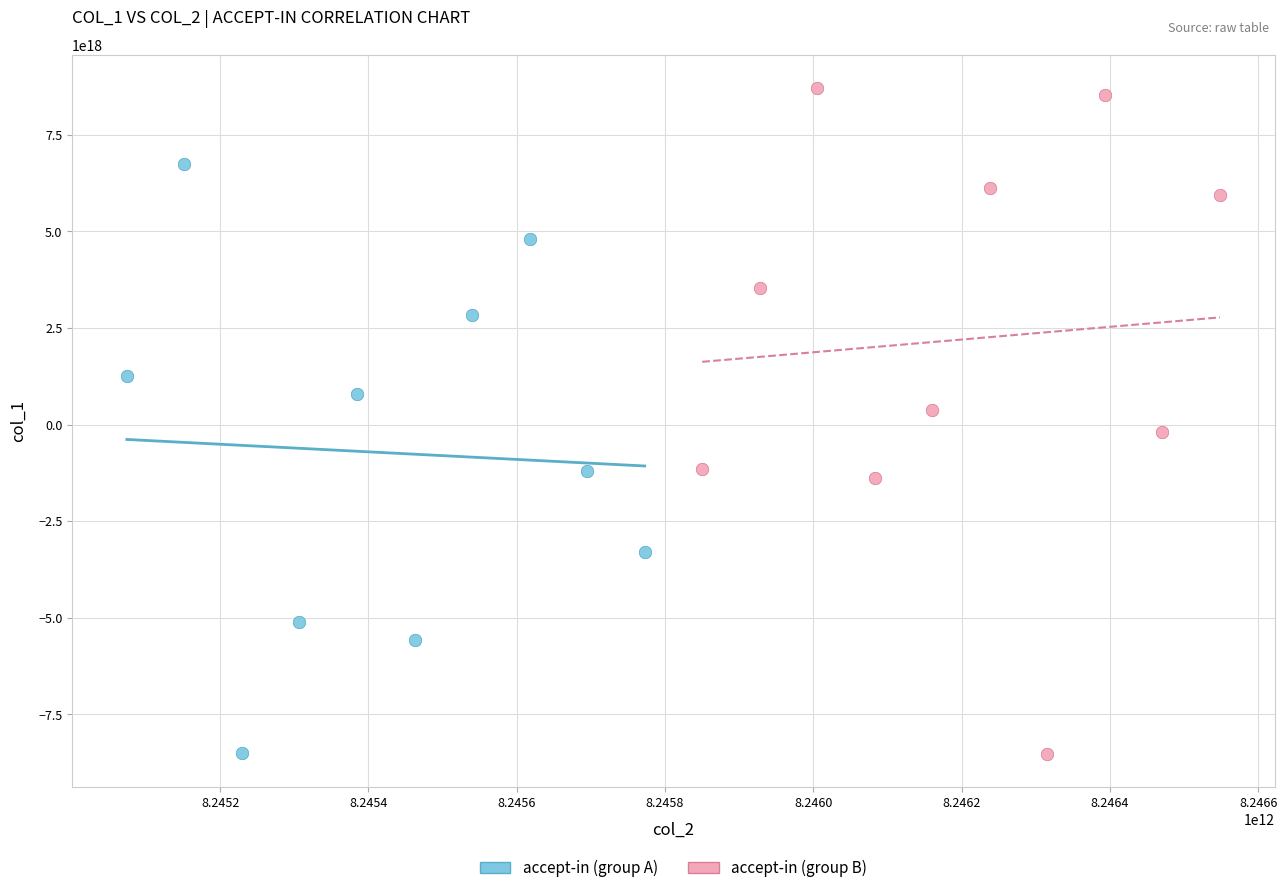

Which series has the largest Y range (max minus min)?

accept-in (group B)